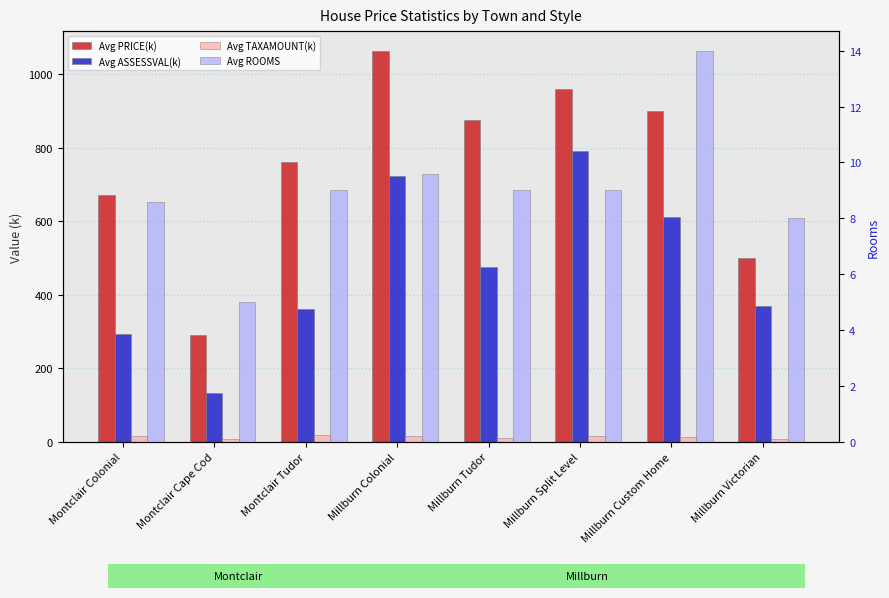

Rank the series by their maximum value, from lowest to highest.

Avg ROOMS, Avg TAXAMOUNT(k), Avg ASSESSVAL(k), Avg PRICE(k)